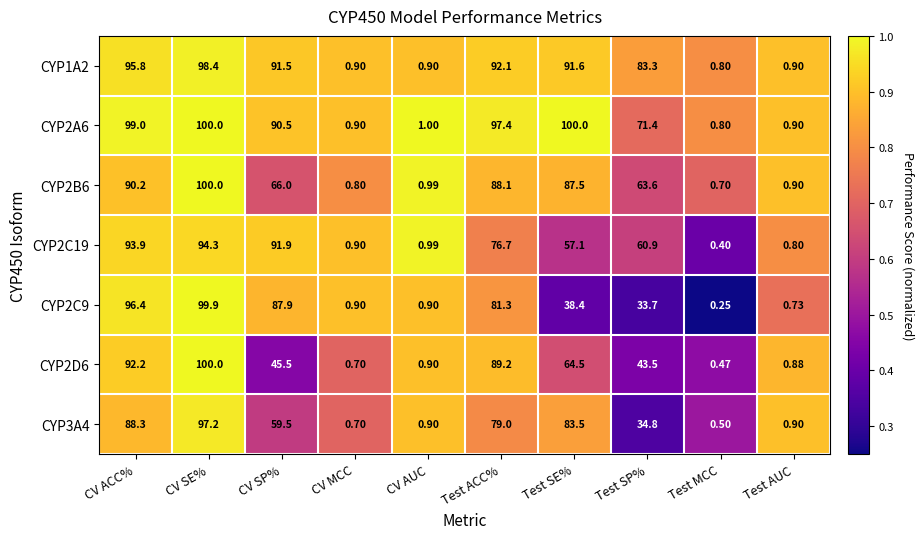

Where is CYP2A6 nearest to the value 50?

Test SP%